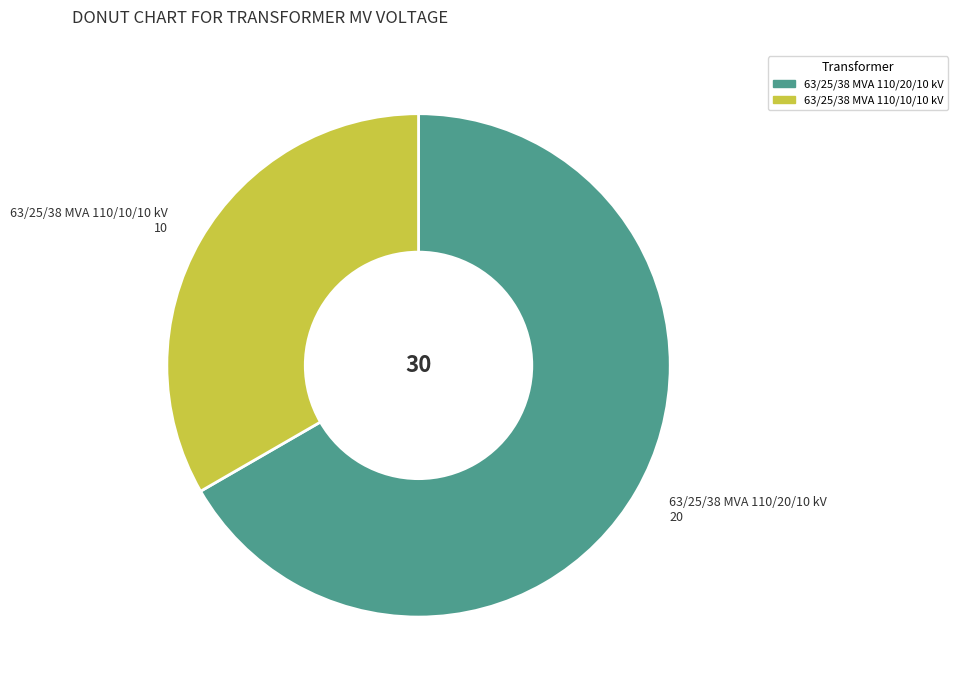

Count the number of slices in the pie.

2